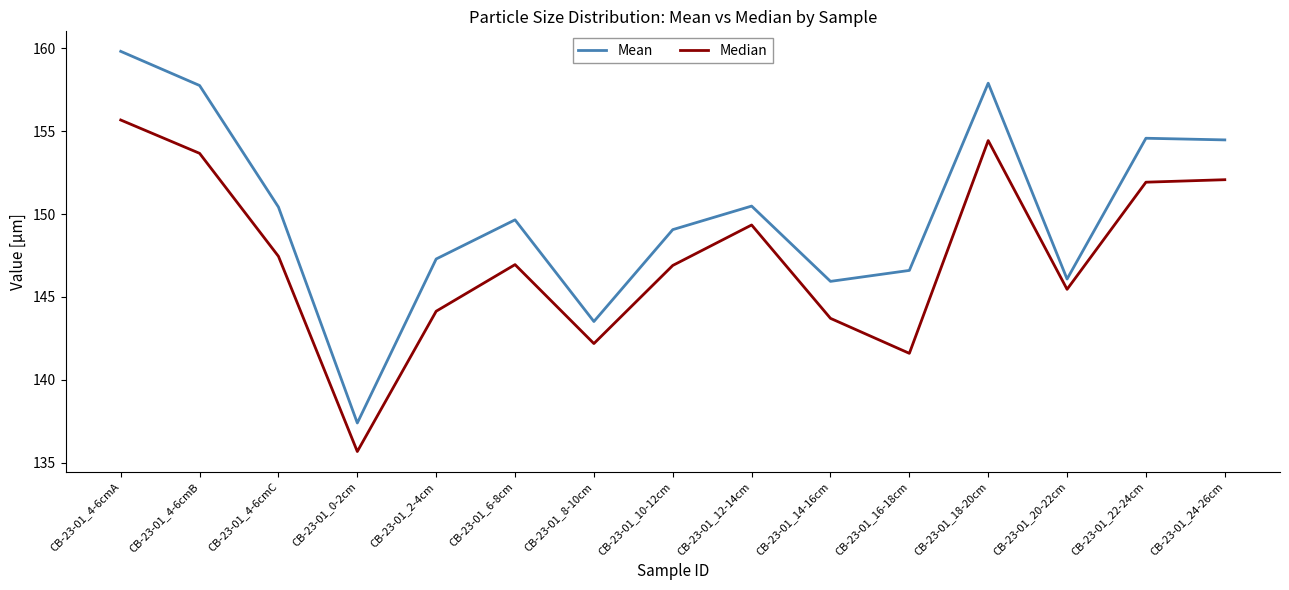

Count the number of categories in the chart.

15